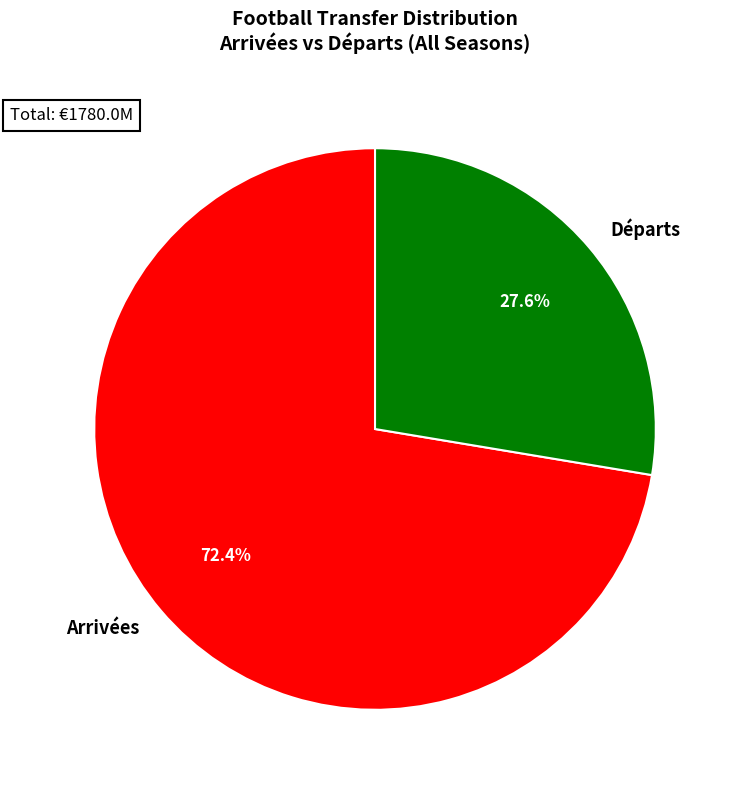

Which category has the biggest portion of the pie?

Arrivées